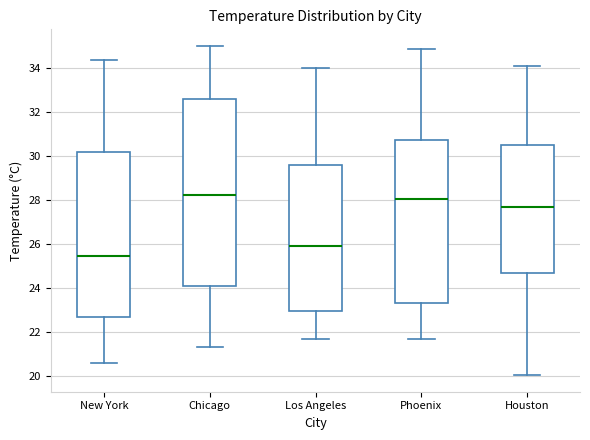

Where does the lower whisker of the box for New York end on the y-axis? The values are not printed on the chart, so give them approximately, as read against the axis.

20.6